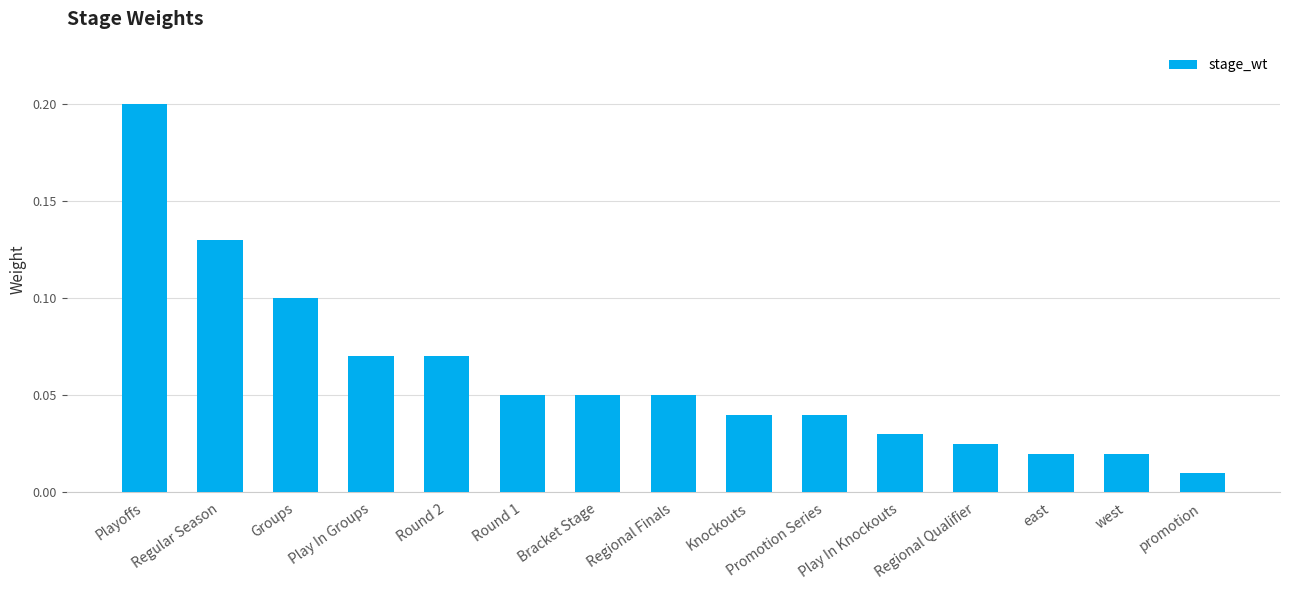

What is the label of the 12th bar from the left?

Regional Qualifier